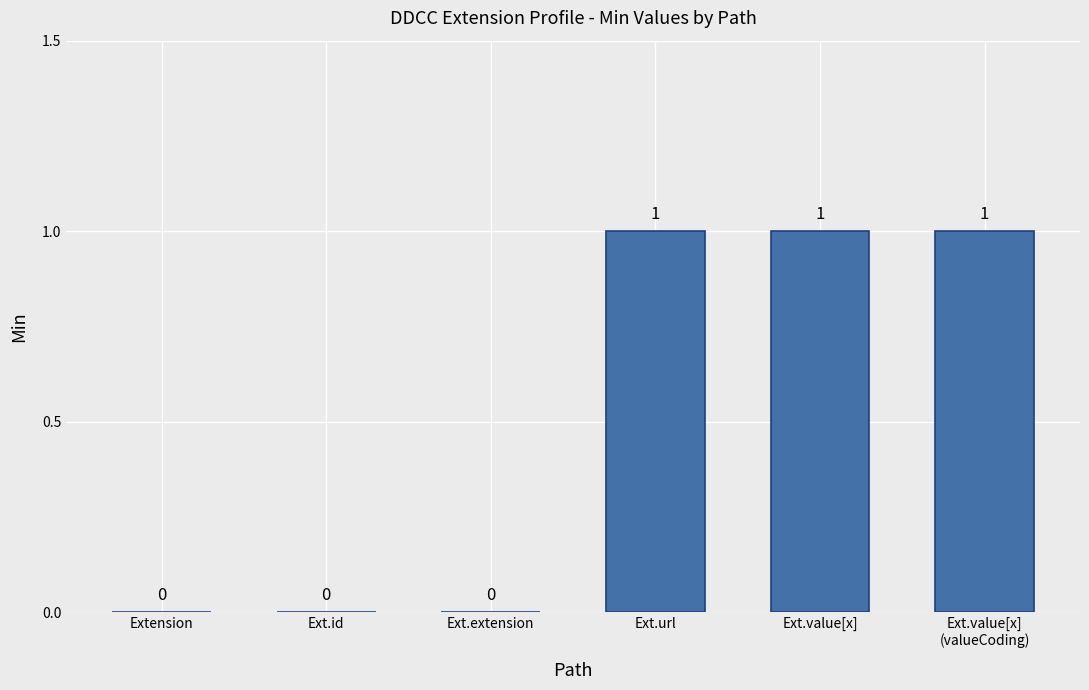

The chart shows a value of 0 at Extension. True or false?

True